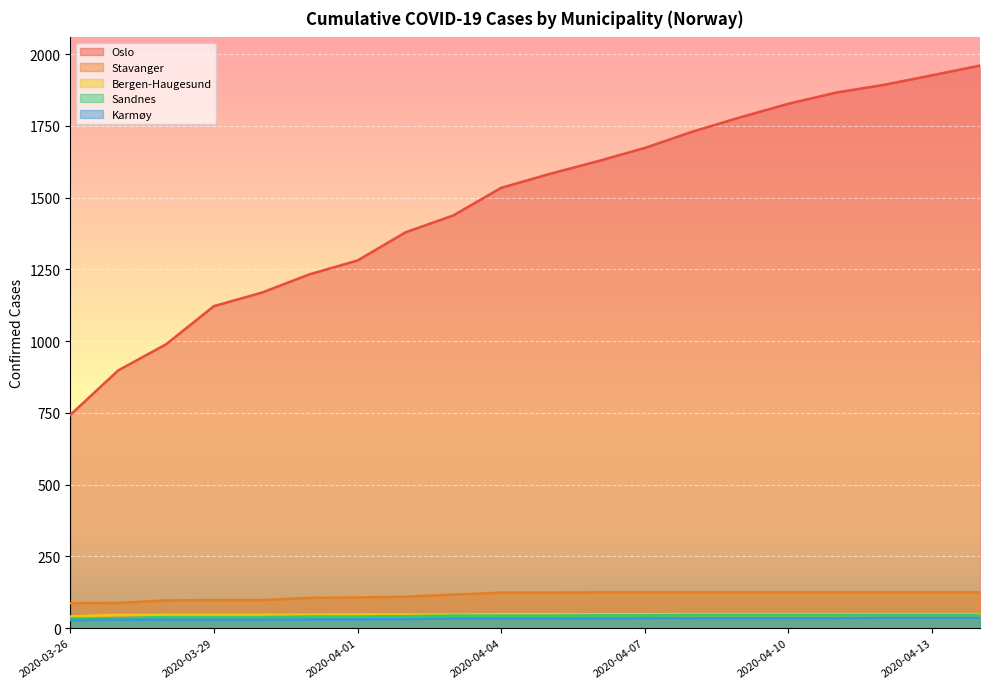

Reading left to right, extract all data points from this chart.

Oslo: 2020-03-26=743	2020-03-27=898	2020-03-28=989	2020-03-29=1122	2020-03-30=1169	2020-03-31=1233	2020-04-01=1281	2020-04-02=1379	2020-04-03=1438	2020-04-04=1534	2020-04-05=1582	2020-04-06=1626	2020-04-07=1673	2020-04-08=1730	2020-04-09=1780	2020-04-10=1827	2020-04-11=1866	2020-04-12=1893	2020-04-13=1926	2020-04-14=1960
Stavanger: 2020-03-26=87	2020-03-27=88	2020-03-28=97	2020-03-29=98	2020-03-30=98	2020-03-31=106	2020-04-01=107	2020-04-02=110	2020-04-03=117	2020-04-04=124	2020-04-05=124	2020-04-06=125	2020-04-07=125	2020-04-08=125	2020-04-09=125	2020-04-10=125	2020-04-11=125	2020-04-12=125	2020-04-13=125	2020-04-14=125
Bergen-Haugesund: 2020-03-26=41	2020-03-27=47	2020-03-28=47	2020-03-29=47	2020-03-30=47	2020-03-31=47	2020-04-01=48	2020-04-02=48	2020-04-03=48	2020-04-04=49	2020-04-05=49	2020-04-06=49	2020-04-07=49	2020-04-08=49	2020-04-09=49	2020-04-10=49	2020-04-11=49	2020-04-12=49	2020-04-13=49	2020-04-14=49
Sandnes: 2020-03-26=34	2020-03-27=35	2020-03-28=39	2020-03-29=39	2020-03-30=39	2020-03-31=41	2020-04-01=41	2020-04-02=42	2020-04-03=44	2020-04-04=44	2020-04-05=44	2020-04-06=45	2020-04-07=45	2020-04-08=46	2020-04-09=46	2020-04-10=46	2020-04-11=46	2020-04-12=46	2020-04-13=46	2020-04-14=46
Karmøy: 2020-03-26=28	2020-03-27=30	2020-03-28=30	2020-03-29=30	2020-03-30=30	2020-03-31=31	2020-04-01=31	2020-04-02=32	2020-04-03=34	2020-04-04=34	2020-04-05=34	2020-04-06=34	2020-04-07=35	2020-04-08=35	2020-04-09=35	2020-04-10=35	2020-04-11=35	2020-04-12=36	2020-04-13=36	2020-04-14=36